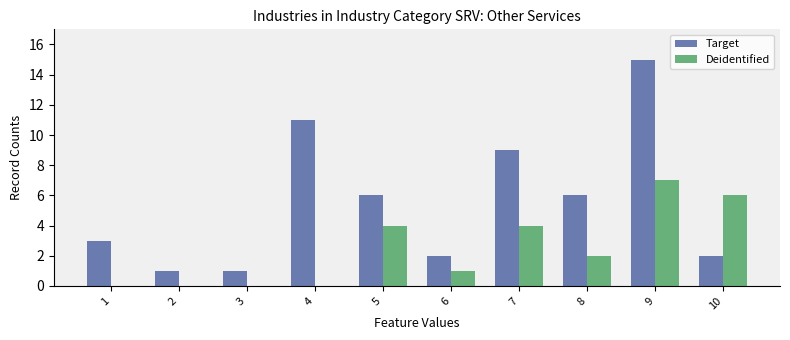

Is it true that Target equals 15 at 9?

True